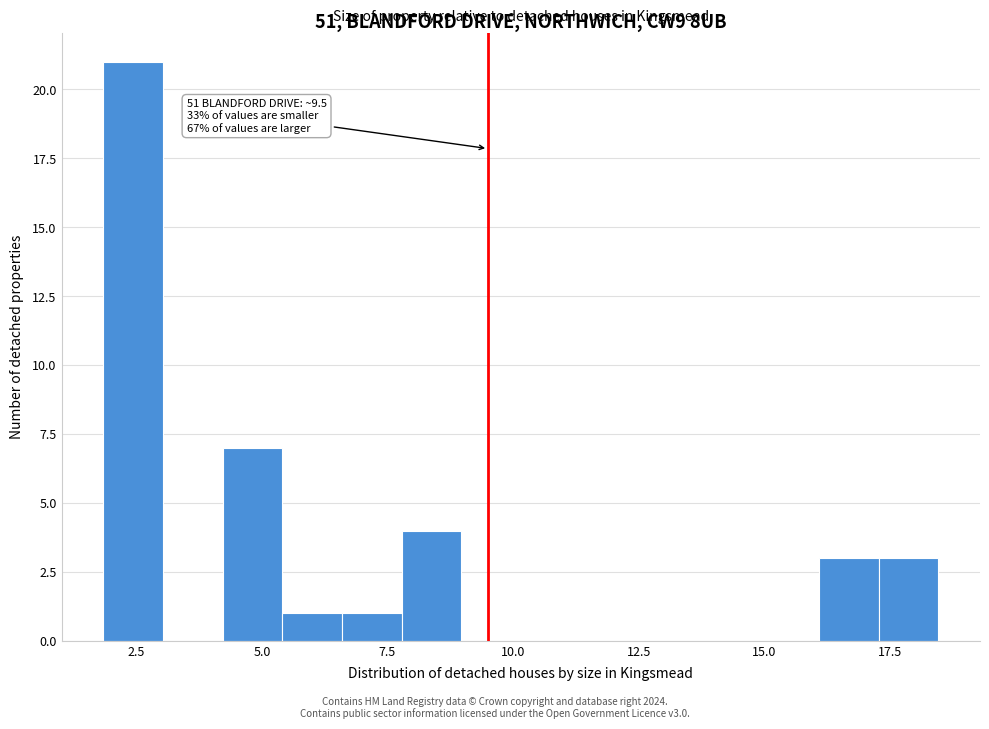

Around what value on the x-axis is the tallest bar? Give the approximate position of its centre, as read against the axis.

2.5